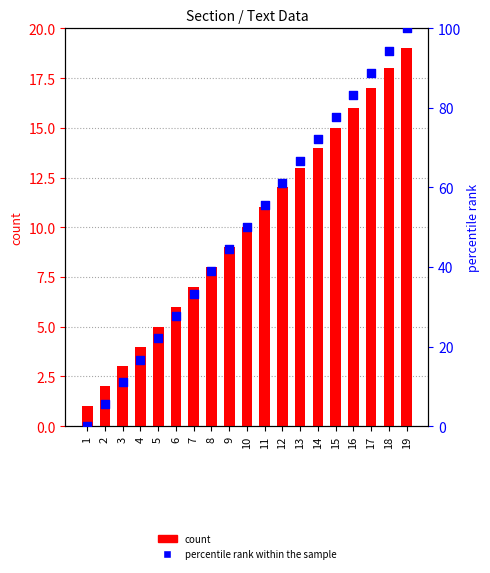

Which series reaches the minimum Y coordinate?

percentile rank within the sample